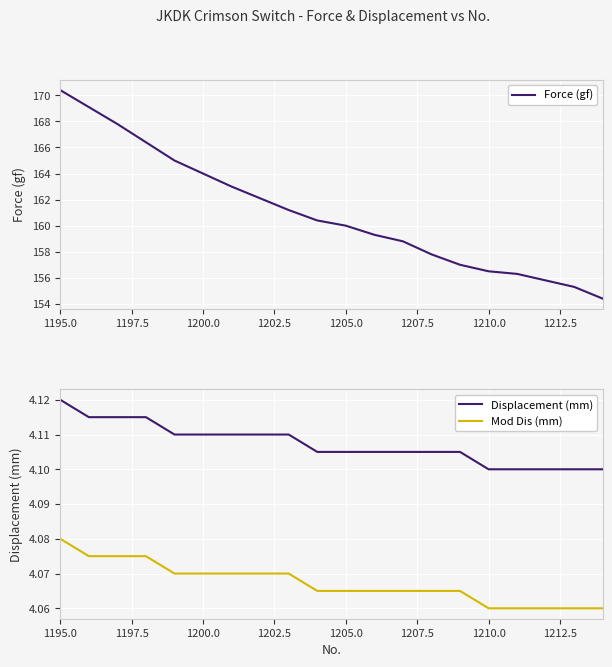

True or false: Mod Dis (mm) and Displacement (mm) intersect in this chart.

False